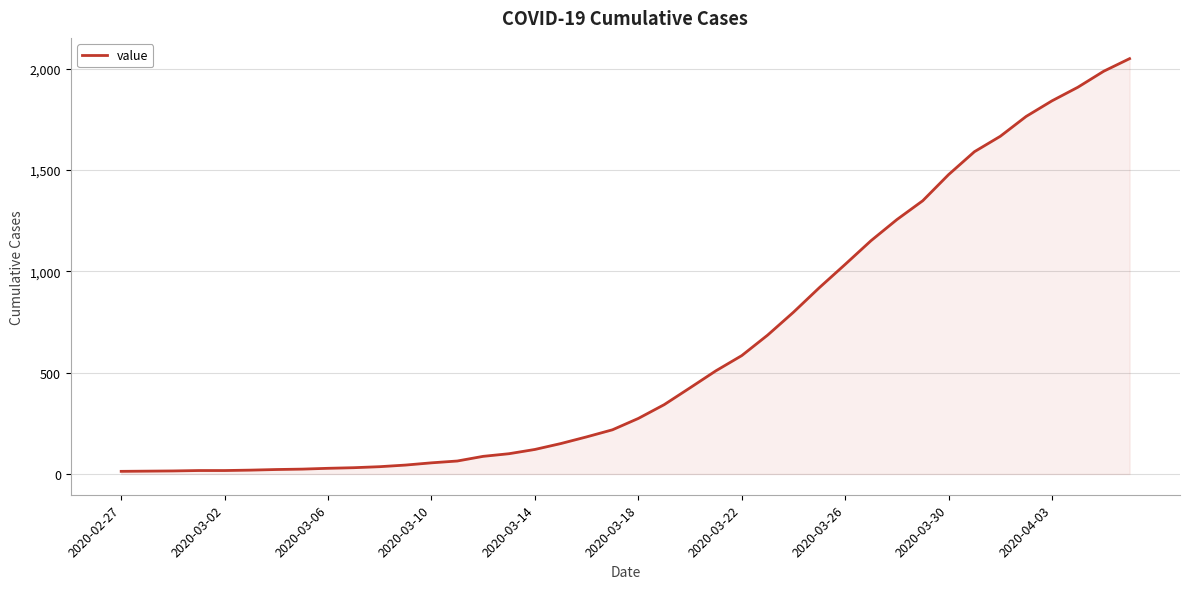

What is the smallest value displayed?

13